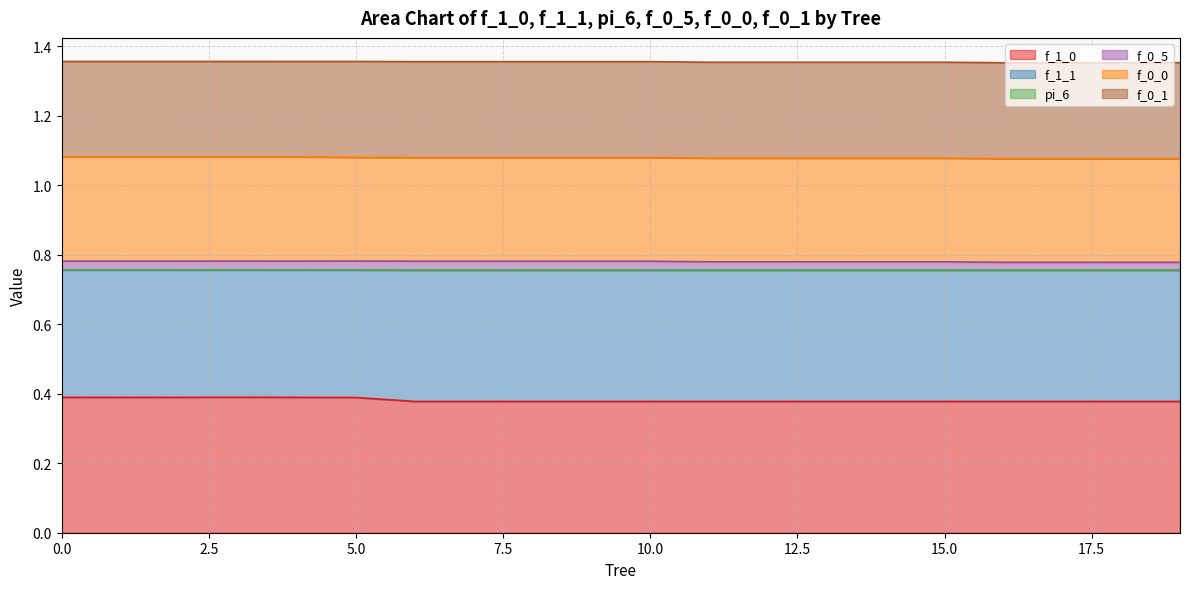

The f_1_0 series shows 0.1 at 5.0. True or false?

False